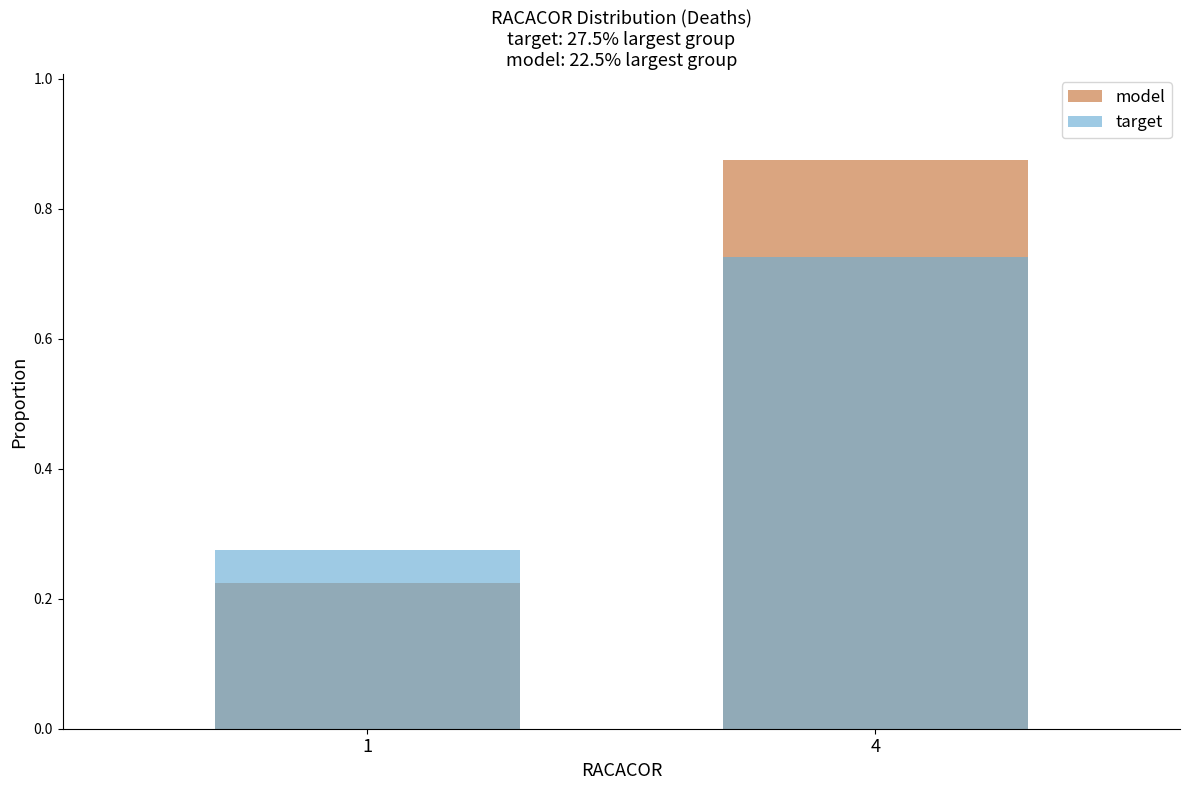

At which label is model closest to 0?

1